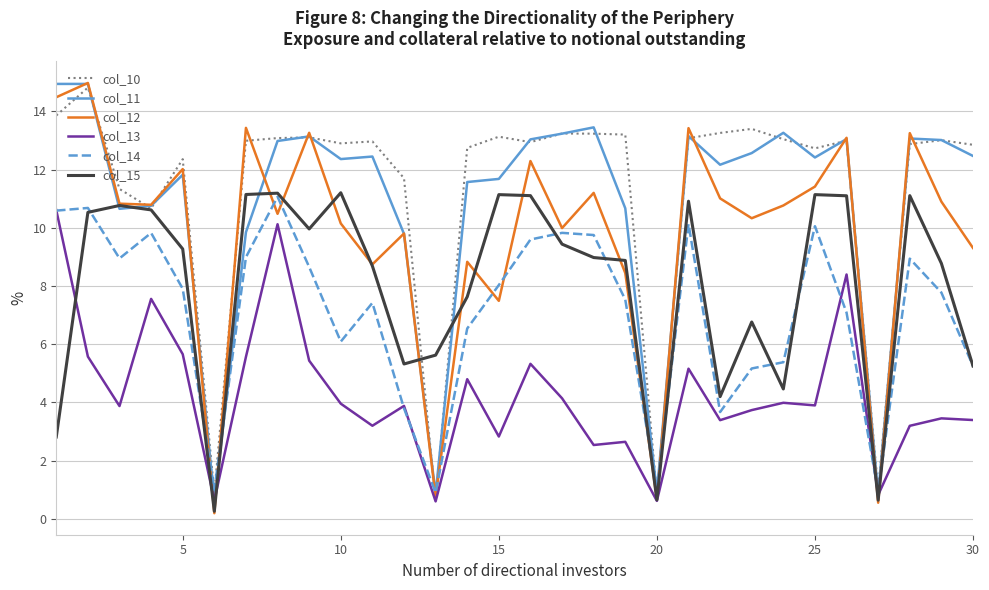

What is the greatest value displayed?

15.0